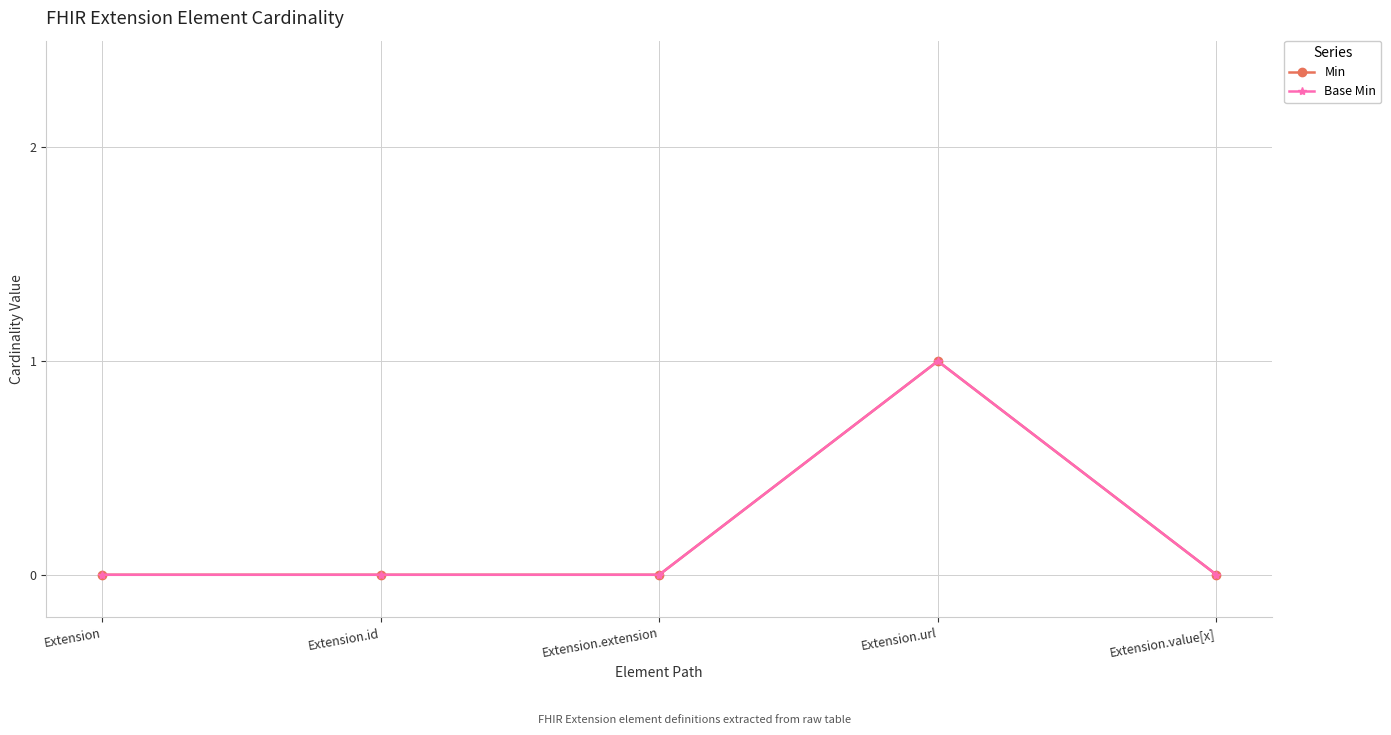

True or false: Min has a value of 1 at Extension.url.

True